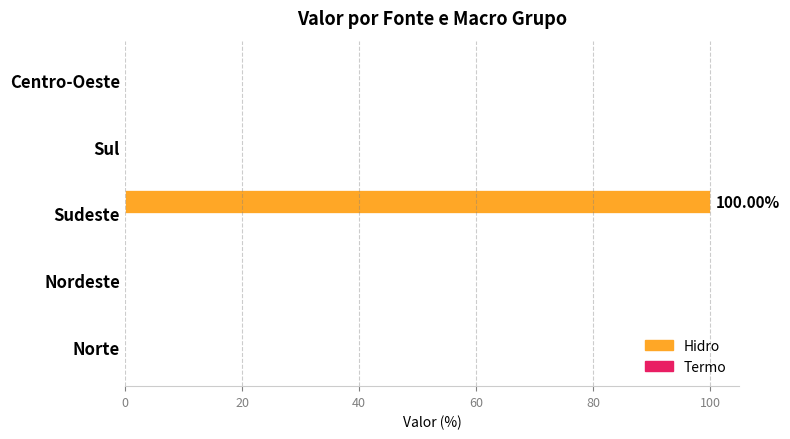

What is the sum of all values?

100